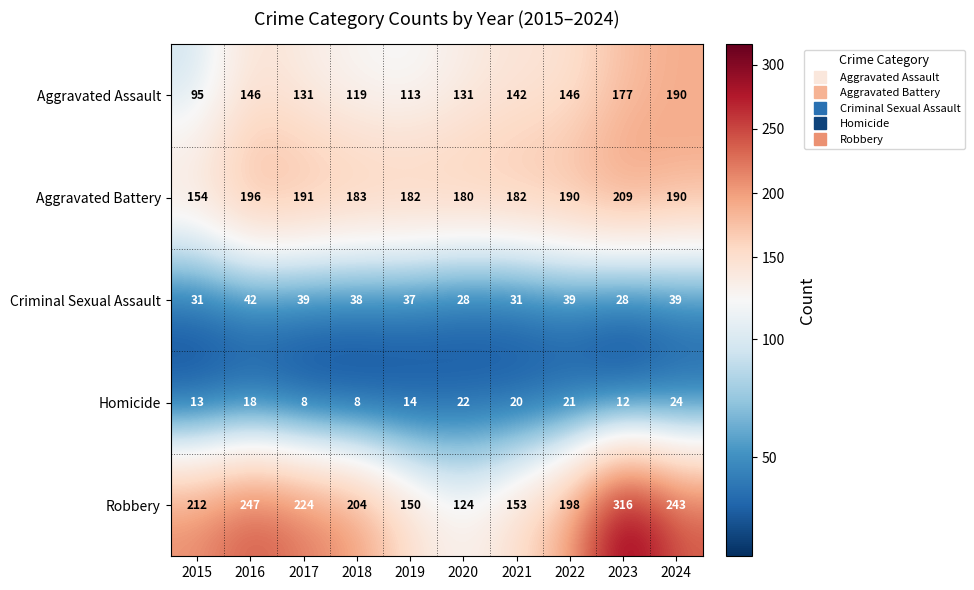

Which series has the largest total across all categories?

Robbery